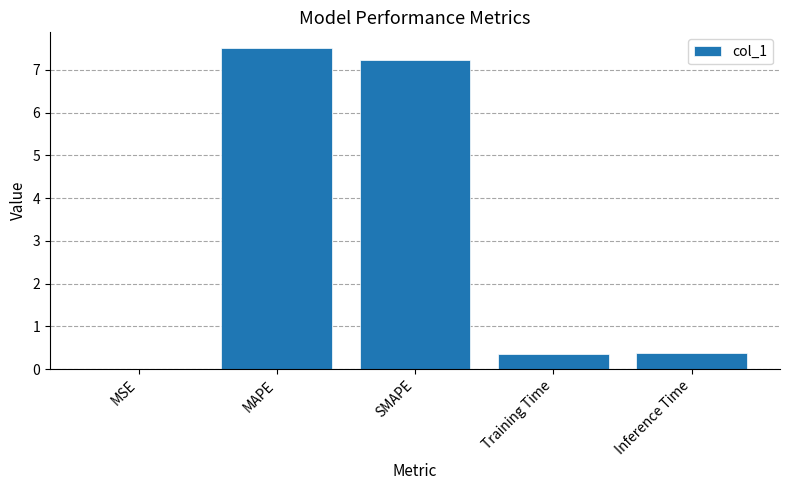

What is the sum of the values at SMAPE and Training Time?

7.6